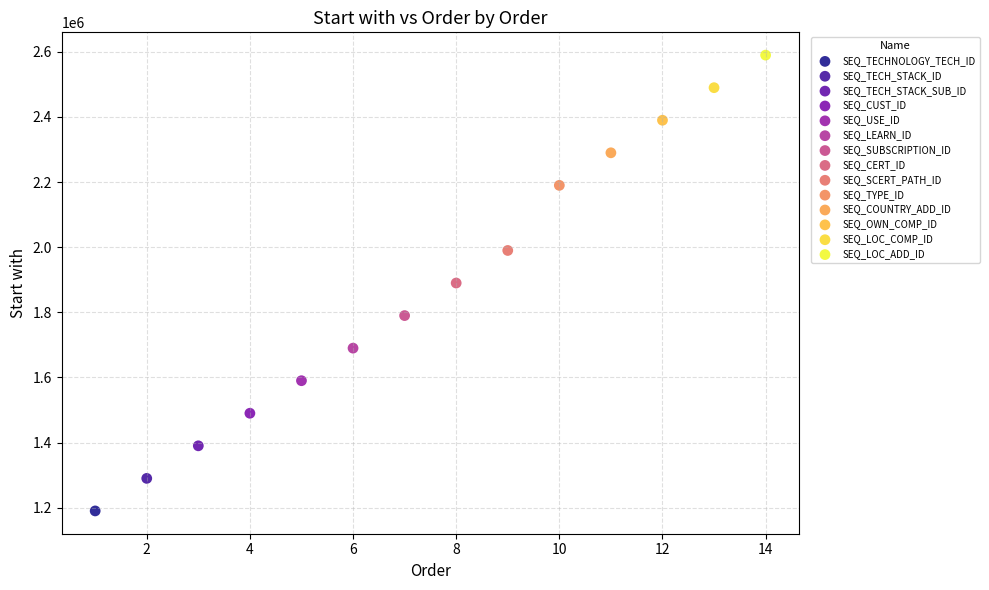

Which series contains the lowest Y value?

SEQ_TECHNOLOGY_TECH_ID